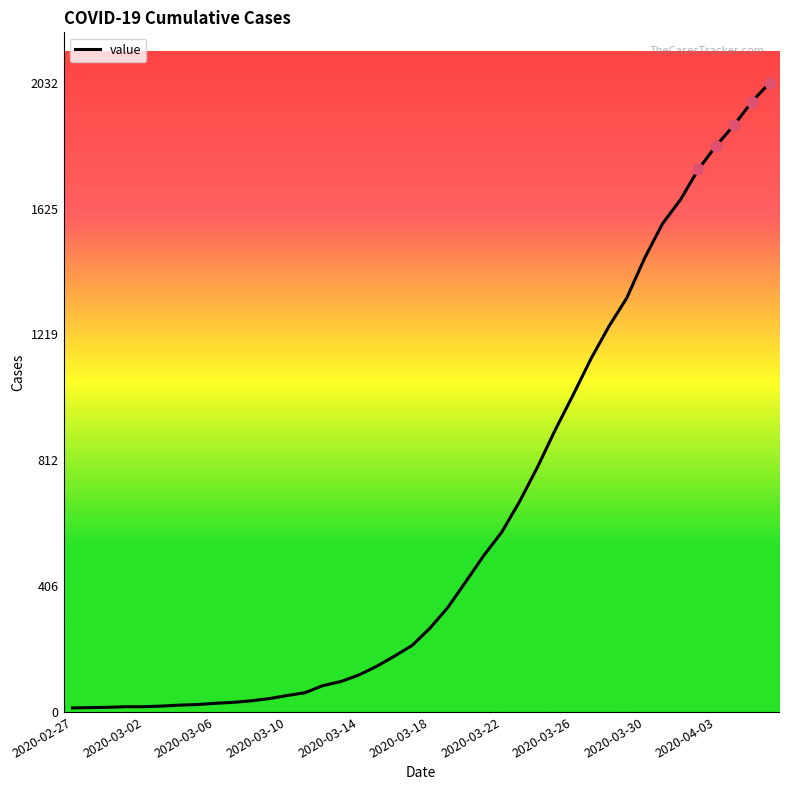

What is the maximum value shown in the chart?

2032